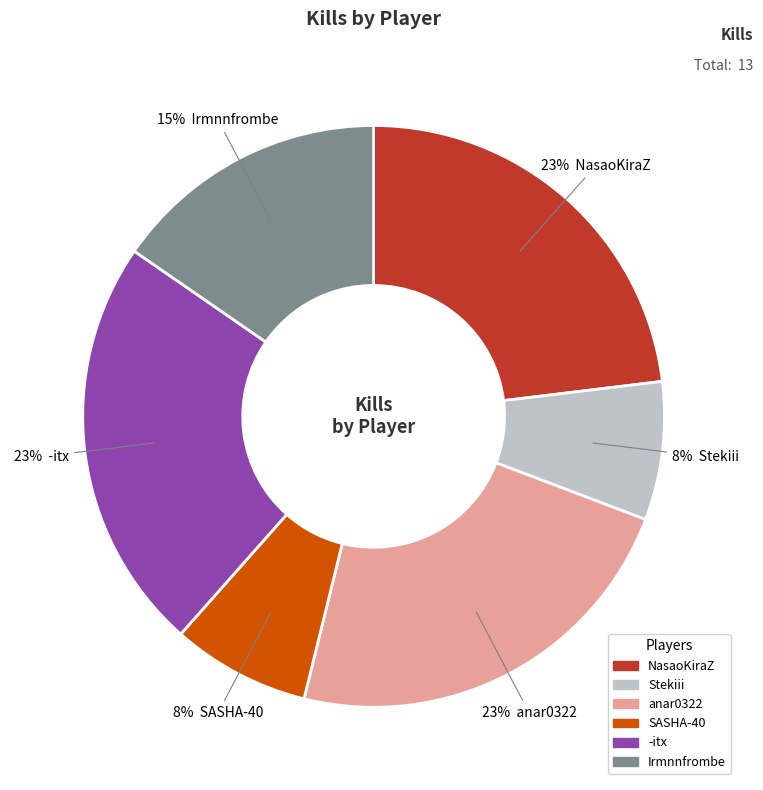

To the nearest percent, what is the difference between the Stekiii and NasaoKiraZ slice percentages?

15%